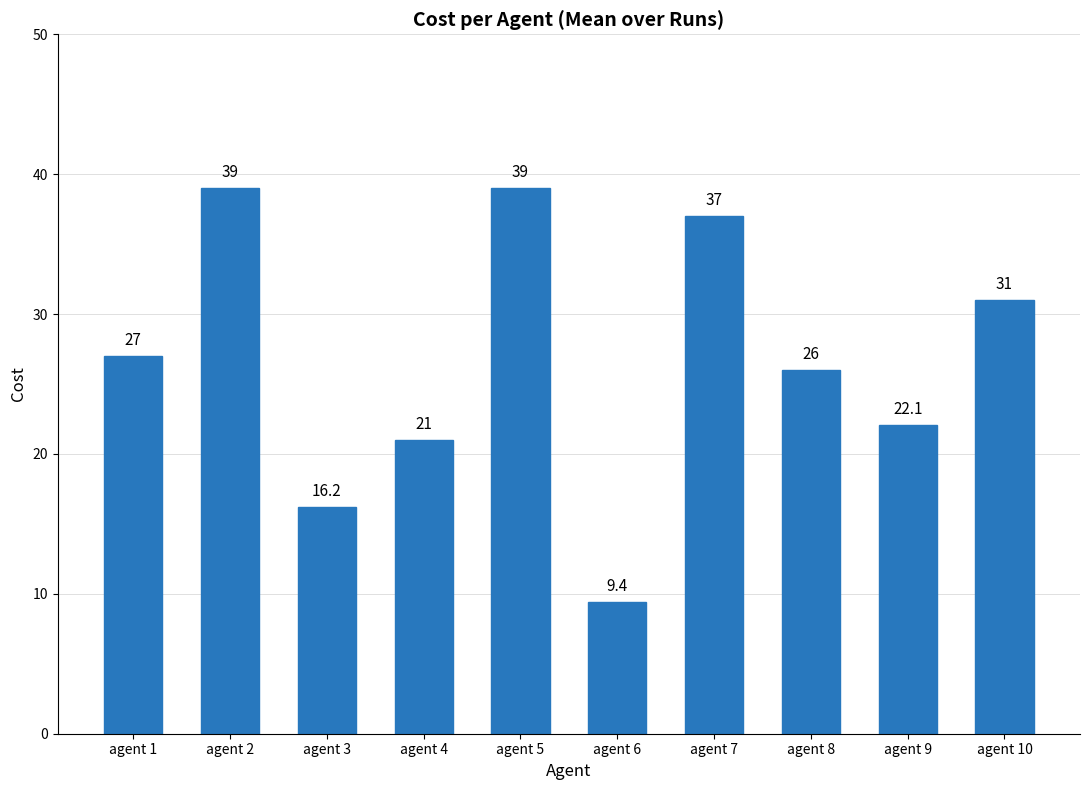

What is the value of the 8th bar from the left?

26.0